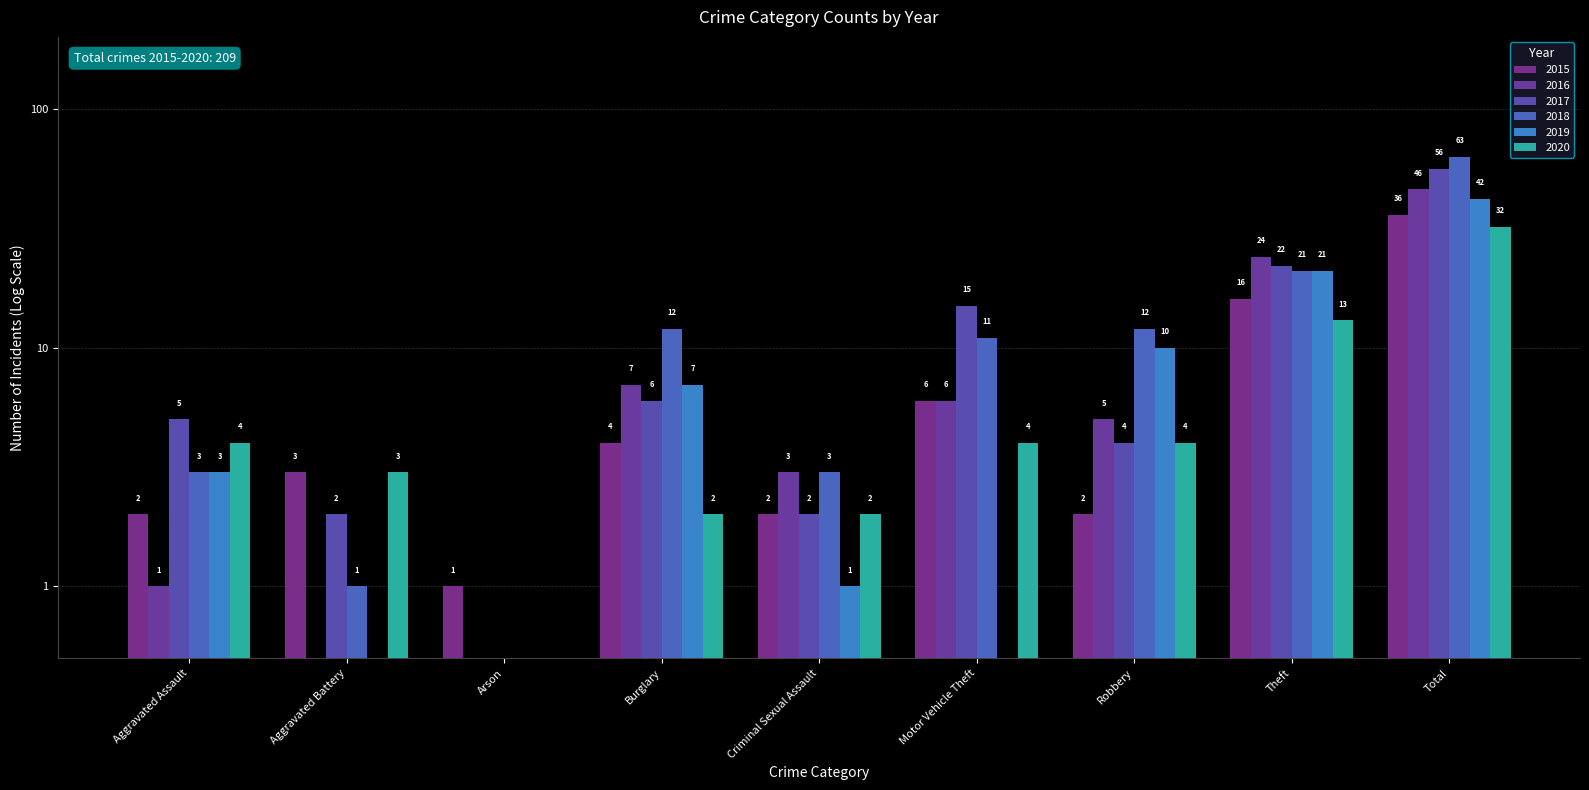

True or false: 2016 has a value of 78.9 at Total.

False